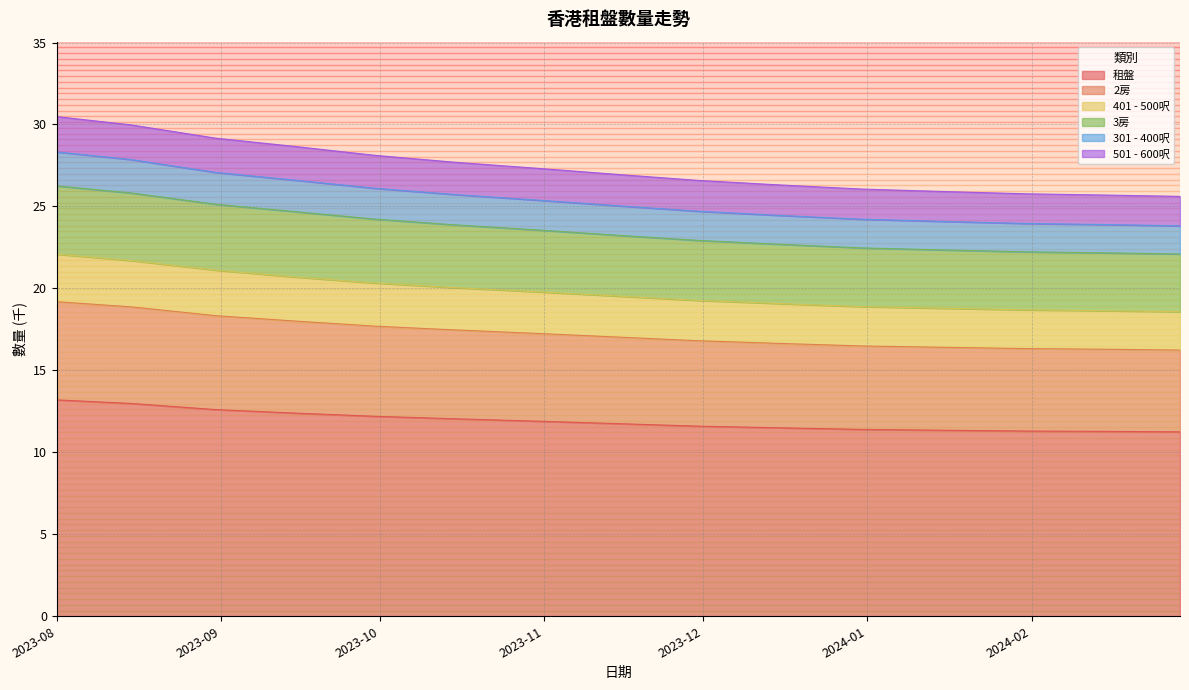

Is it true that 租盤 equals 19.9 at 2023-12-15?

False